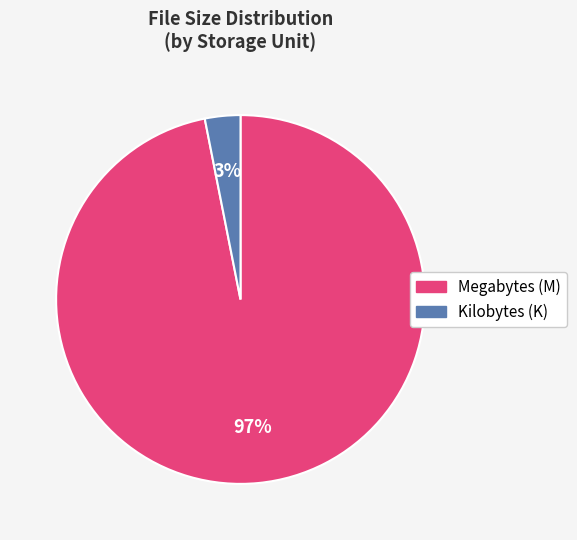

To the nearest percent, what is the difference between the largest and smallest slice percentages?

94%